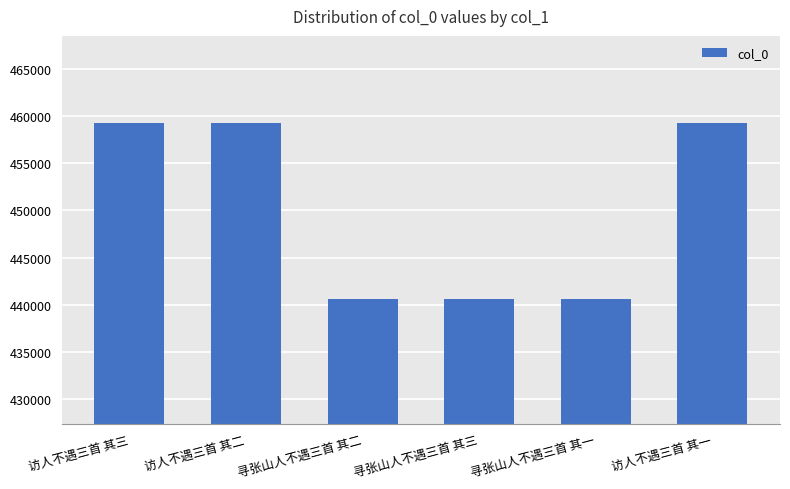

What is the label of the 5th bar from the right?

访人不遇三首 其二